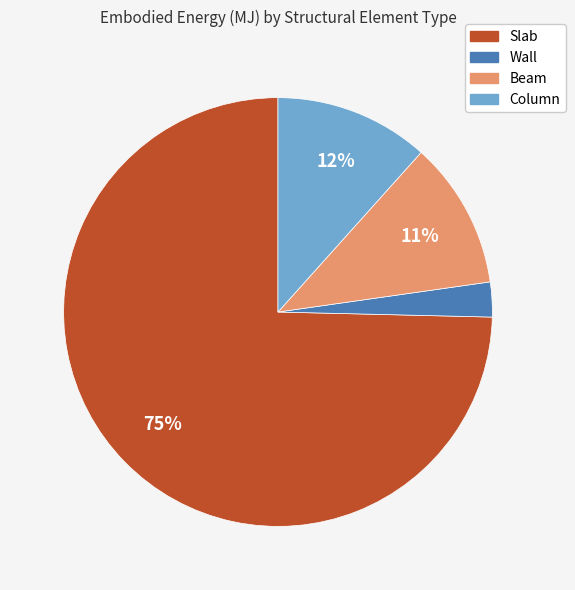

To the nearest percent, what portion does Column represent?

12%